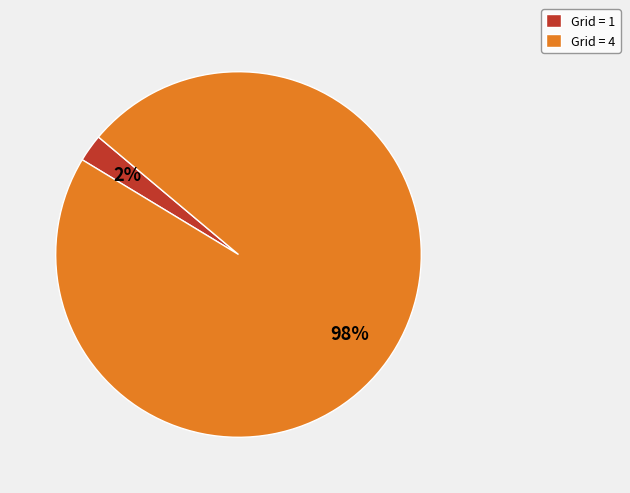

Between Grid = 1 and Grid = 4, which is larger?

Grid = 4